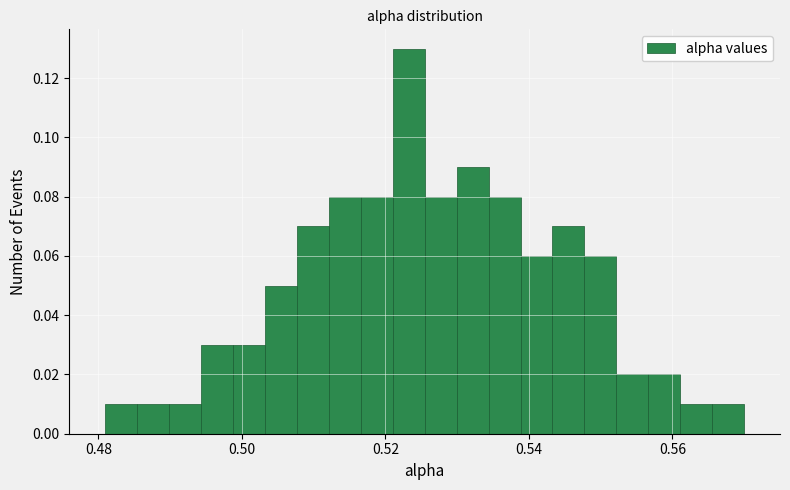

Around what value on the x-axis is the tallest bar? Give the approximate position of its centre, as read against the axis.

0.524